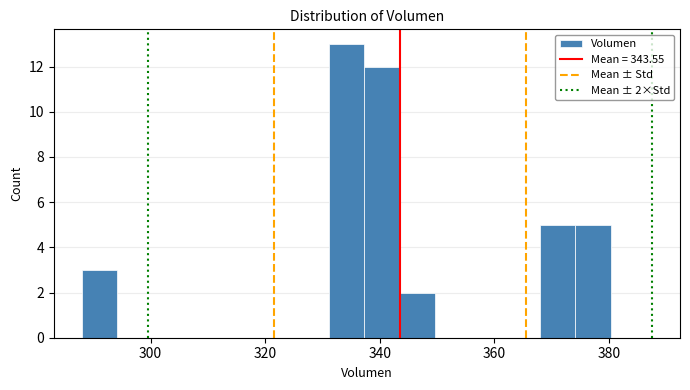

Read against the x-axis, roughly where is the centre of the tallest bar?

334